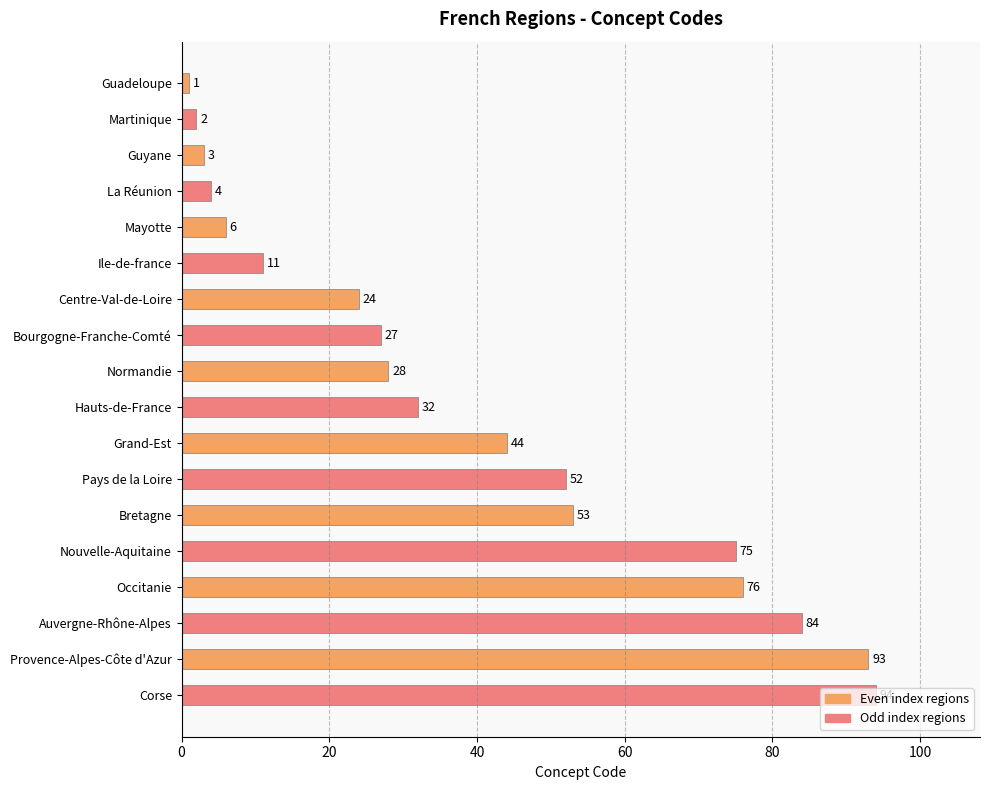

What is the maximum value shown in the chart?

94